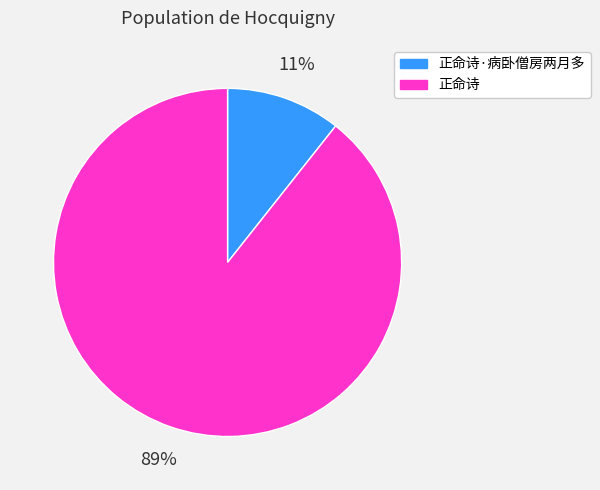

To the nearest percent, what is the average slice percentage?

50%